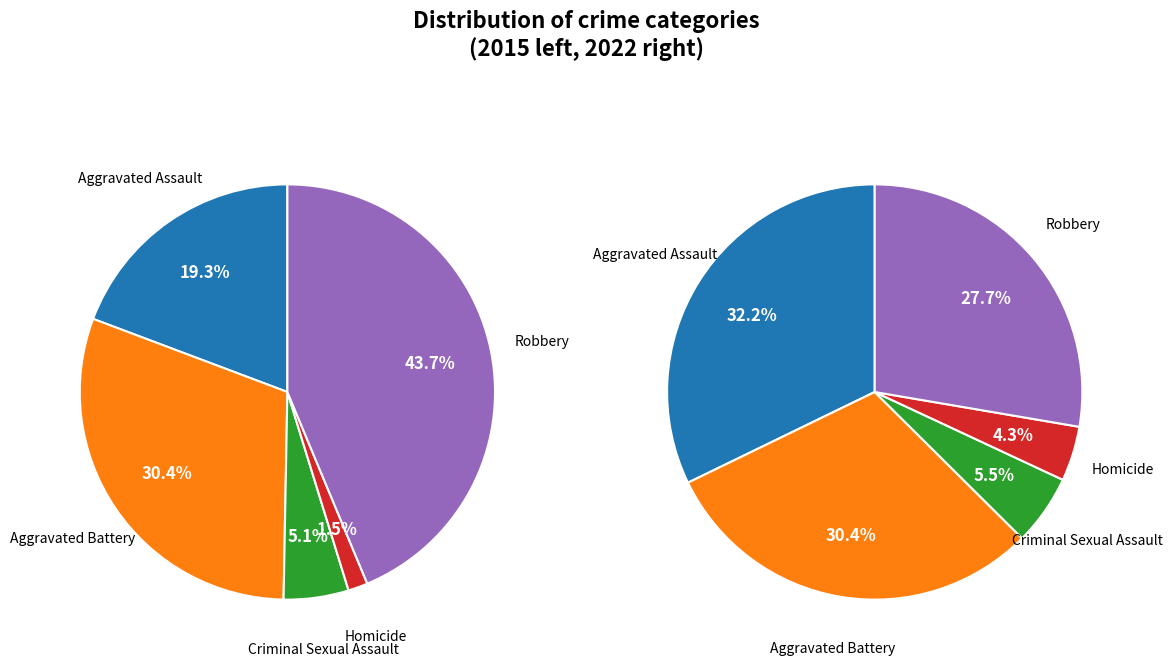

Does Robbery represent more than half of the total?

No